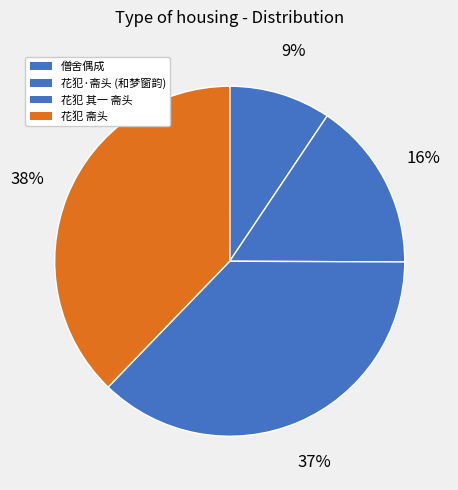

How many slices are in this pie chart?

4